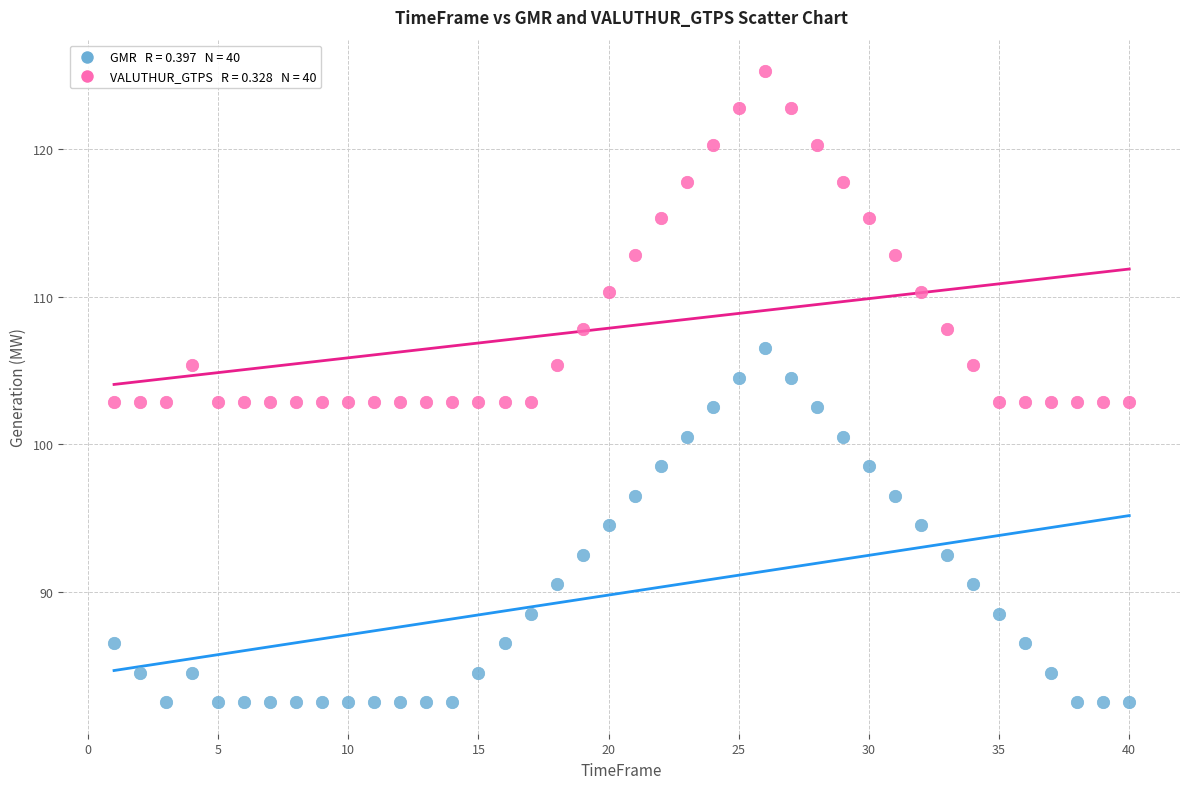

Across all data points, what is the range of Y values (max minus min)?

42.8